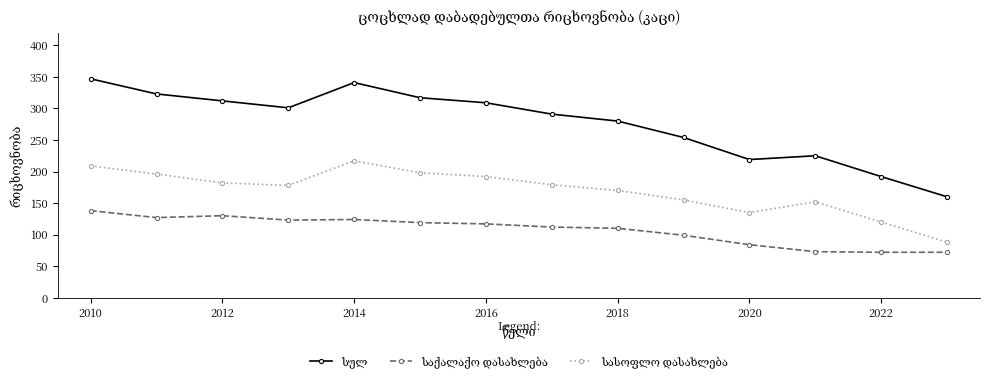

What is the smallest value displayed?

72